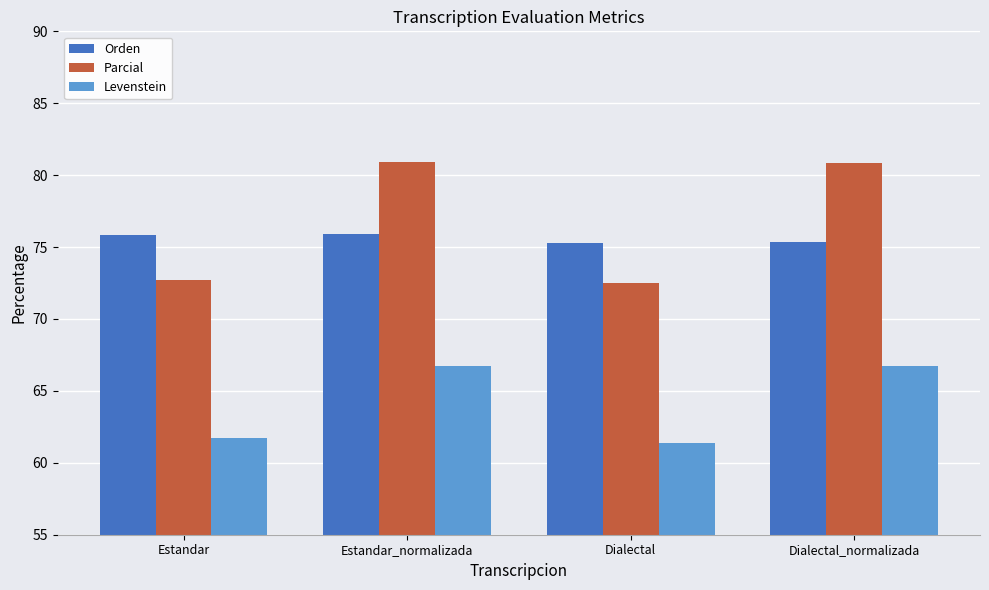

List the series in order of their peak value, highest first.

Parcial, Orden, Levenstein